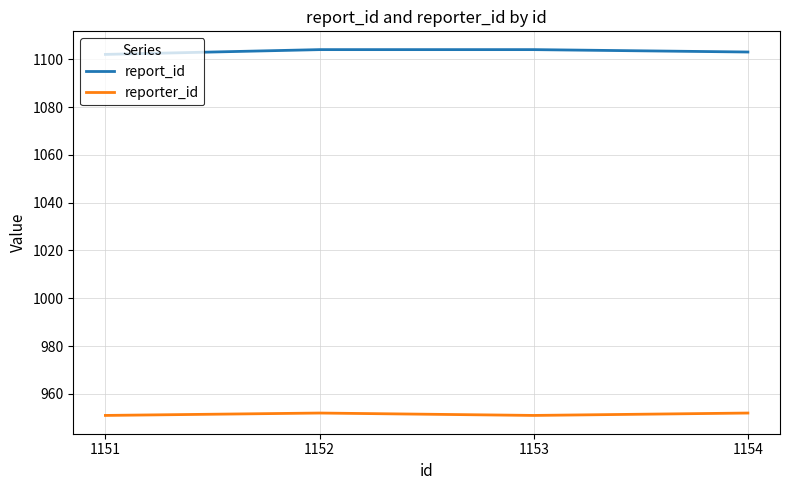

Which series has the widest spread of values?

report_id